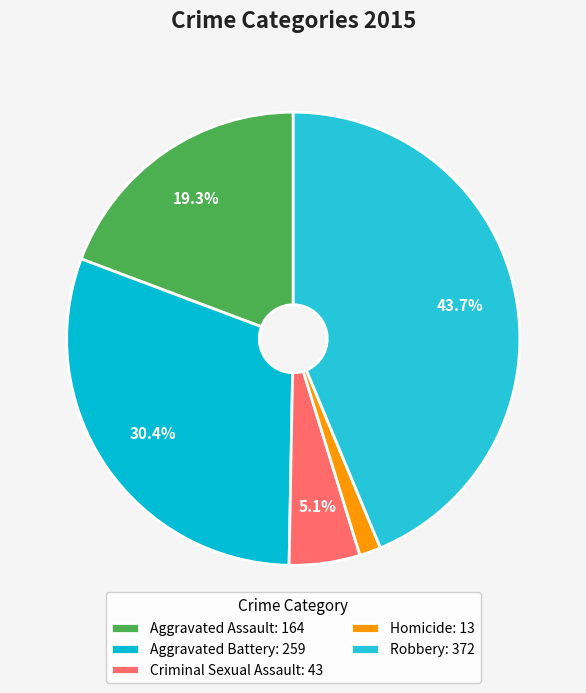

Is it true that Aggravated Assault is 19% of the pie?

True